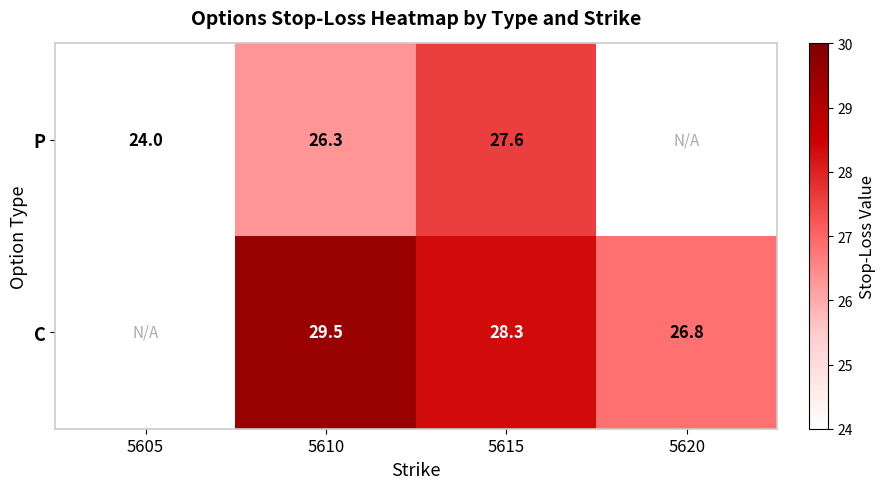

What is the difference between the highest and lowest values at 5615?

0.7